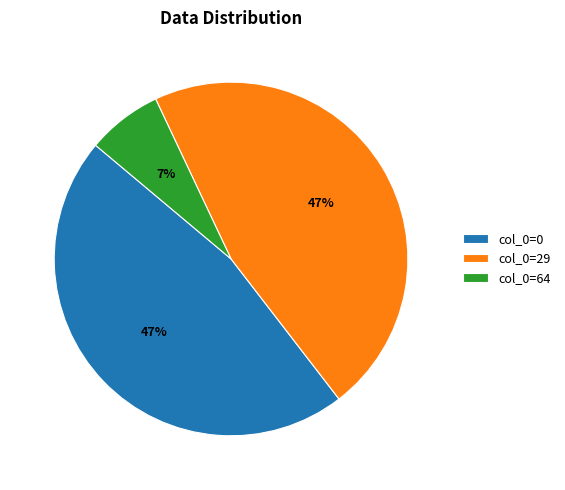

To the nearest percent, what percentage of the pie is col_0=64?

7%